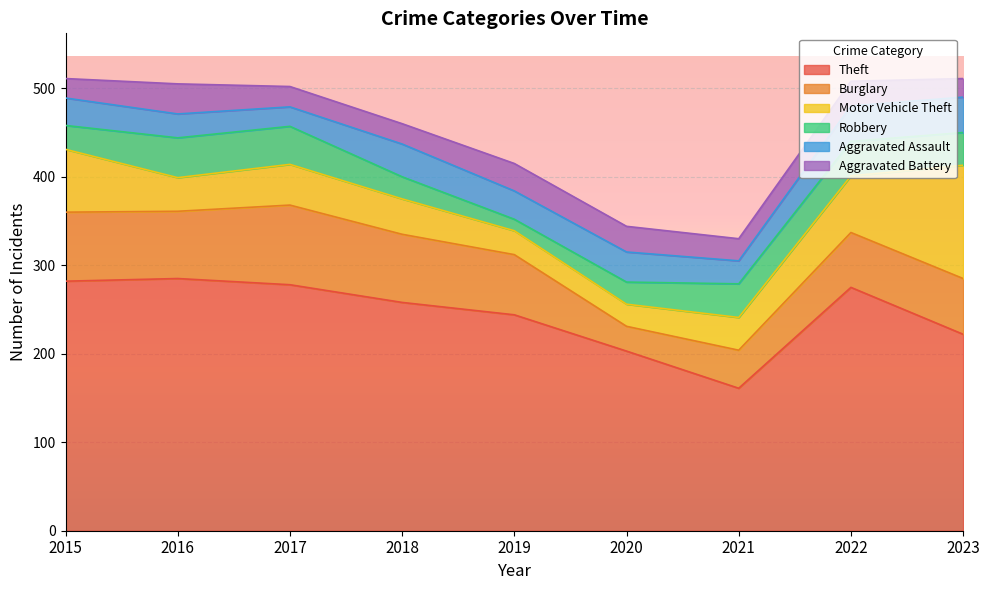

How many categories are shown in the chart?

9